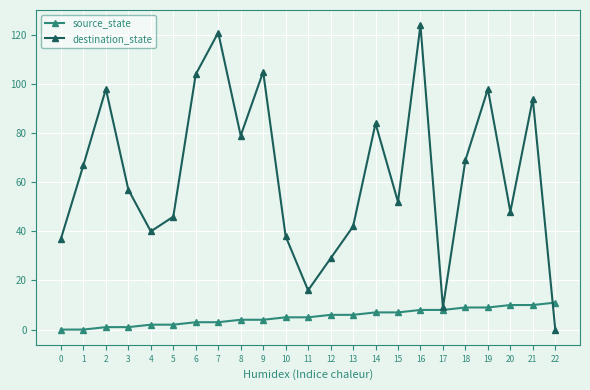

The destination_state series shows 14 at 0. True or false?

False